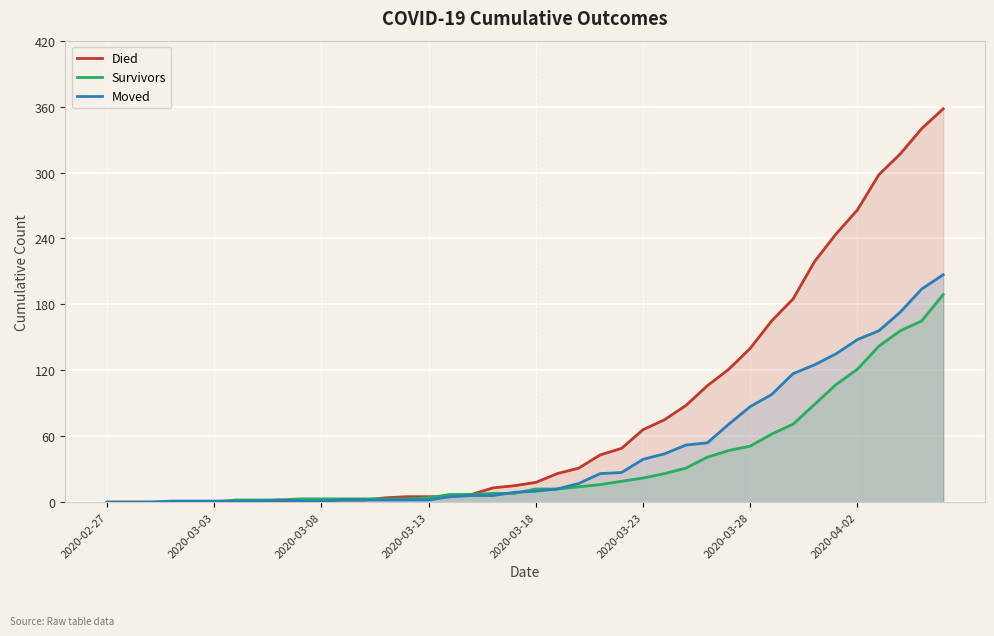

Which series has the largest total across all categories?

Died